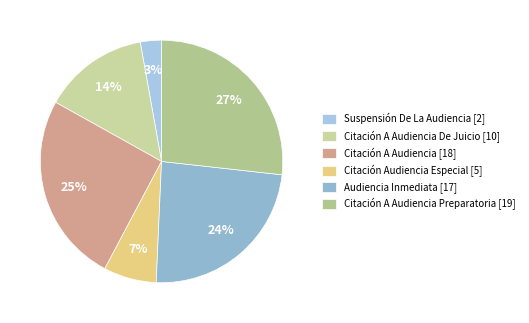

What is the largest slice in the pie chart?

Citación A Audiencia Preparatoria [19]